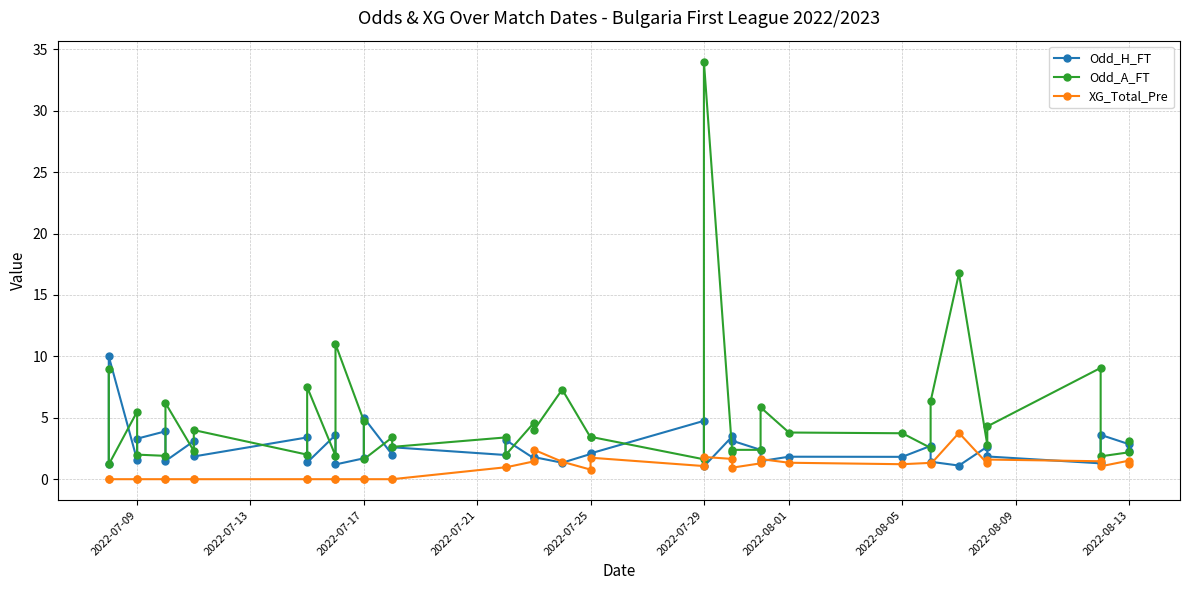

What is the spread (max minus min) of values at 2022-07-25?

2.6